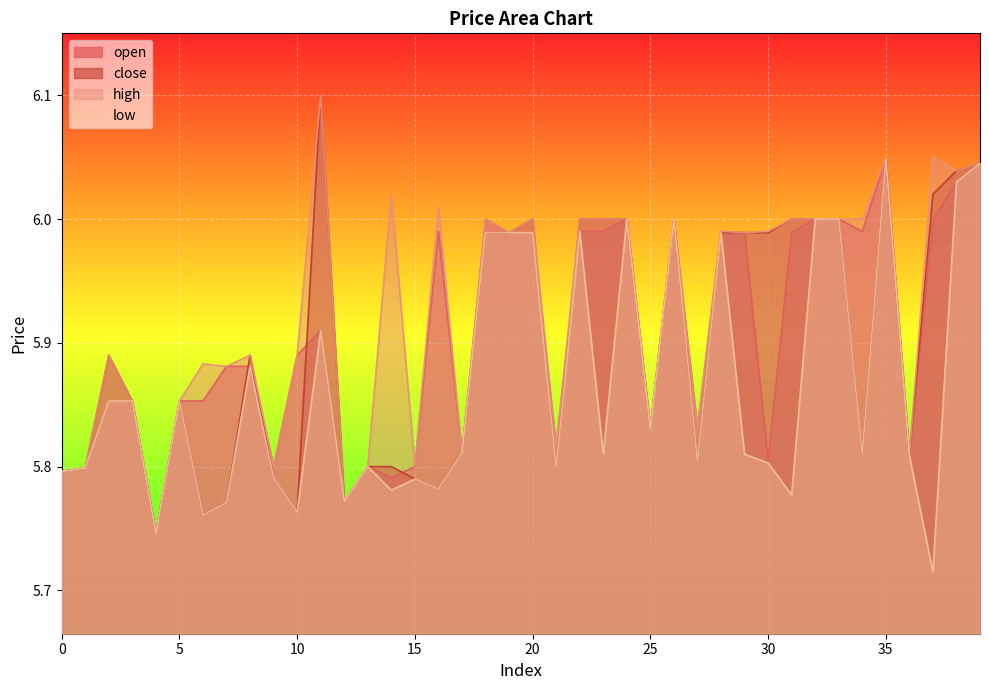

Which category has the lowest value in the high series?

4